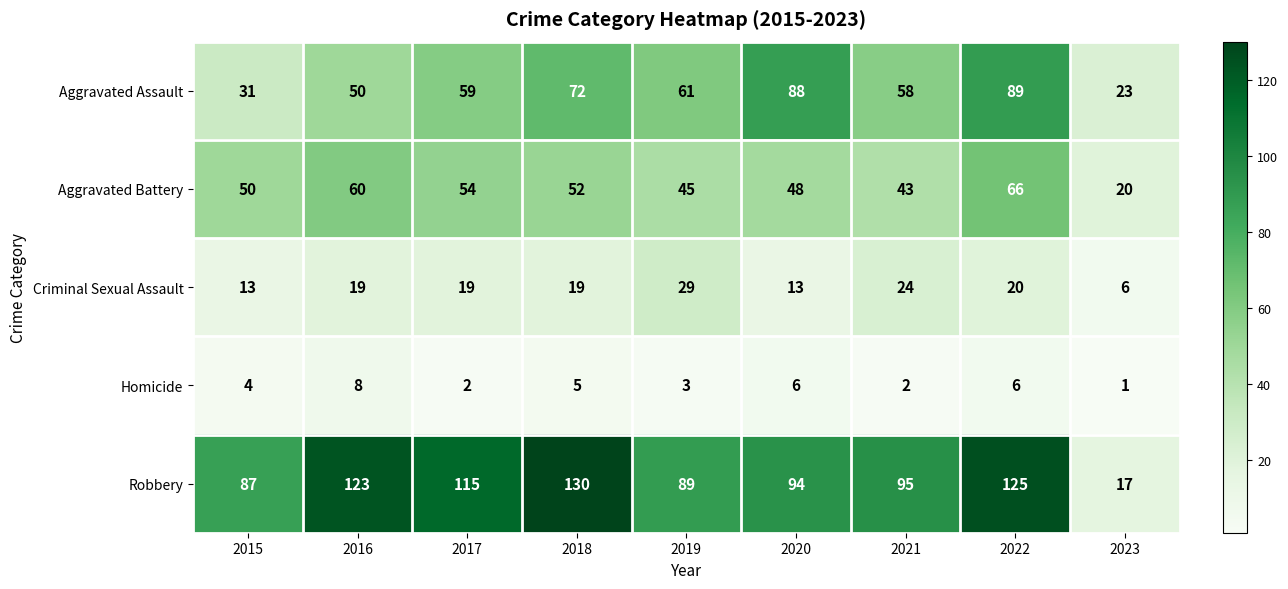

What is the total value across all series at 2017?

249